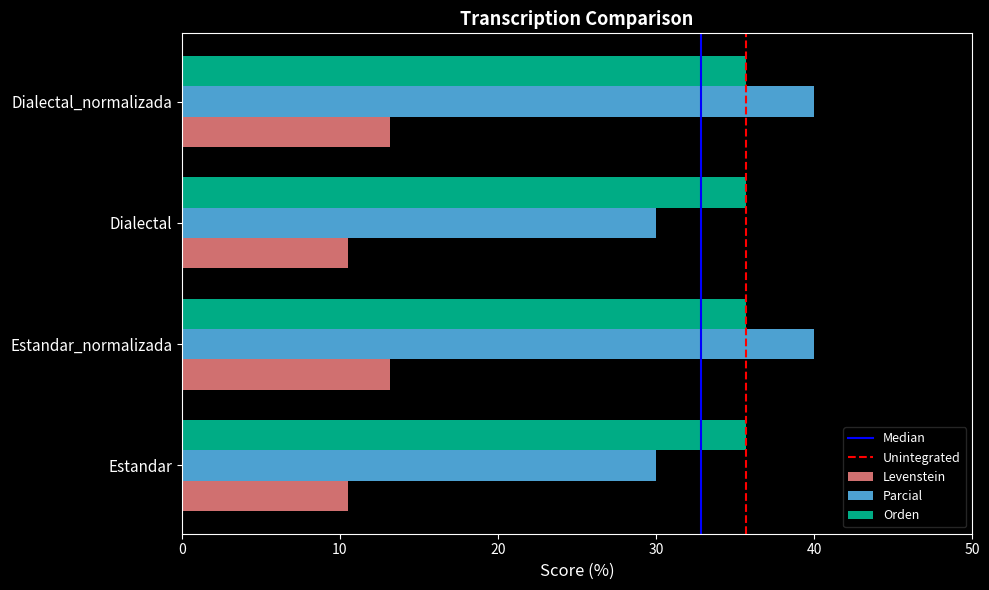

What is the sum of all Orden values?

142.9